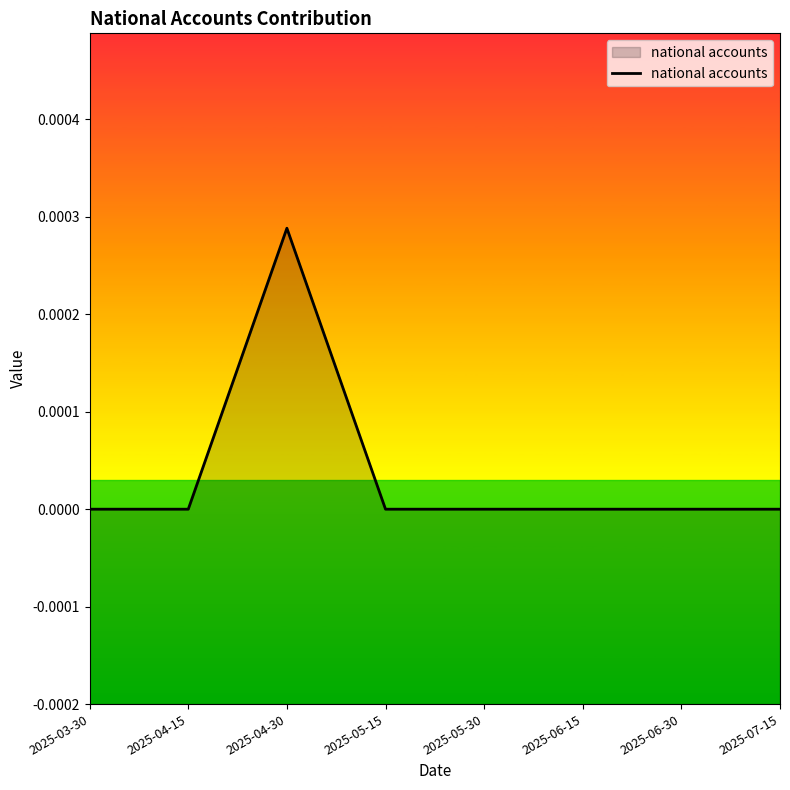

Is it true that the value at 2025-05-30 is 0.0?

True